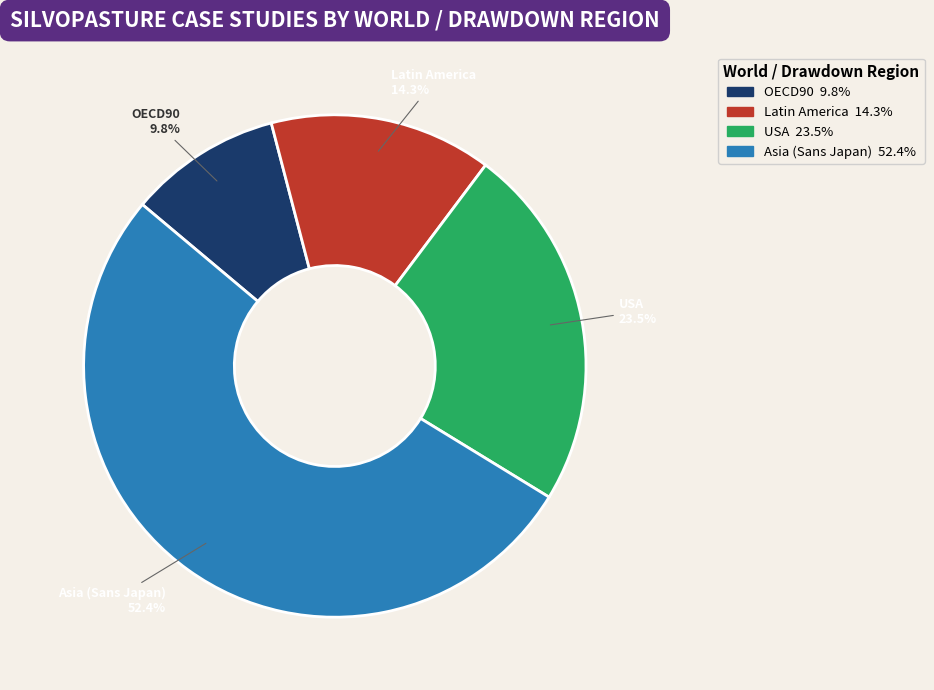

Which has a higher value, USA or OECD90?

USA